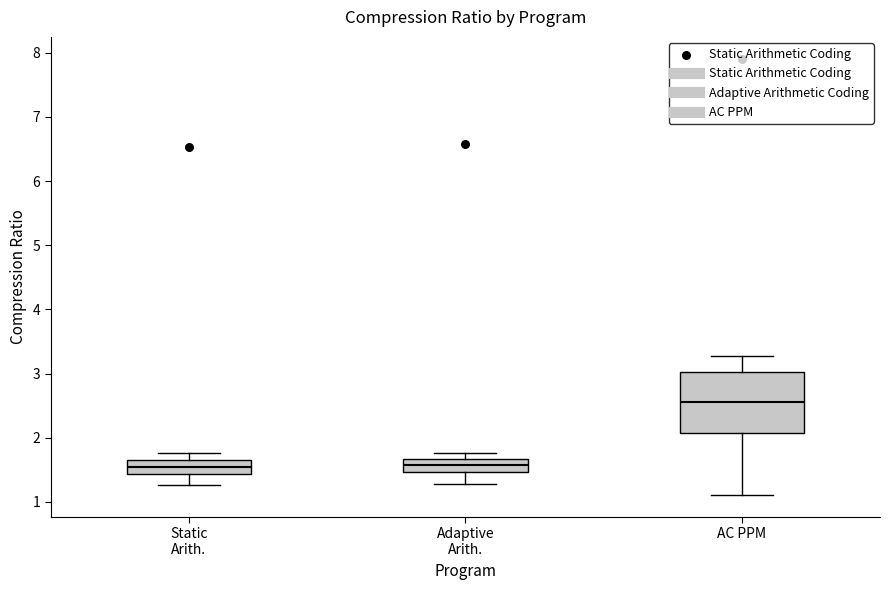

Where is the lower edge of the box for AC PPM on the y-axis? The values are not printed on the chart, so give them approximately, as read against the axis.

2.1